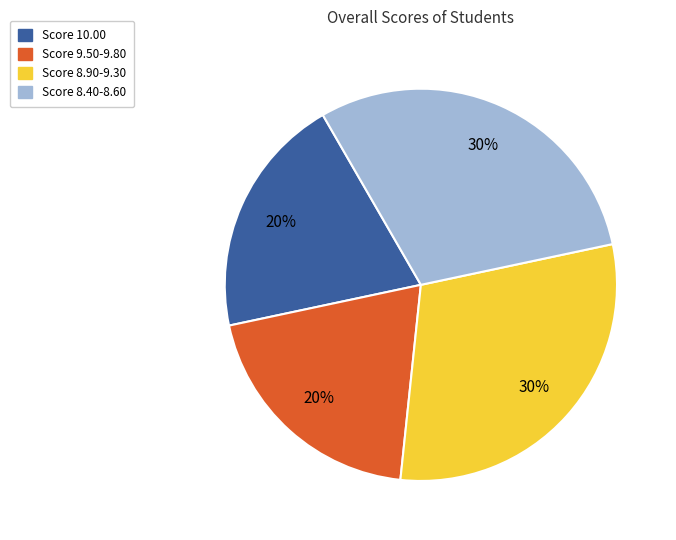

Does any single category account for the majority?

No